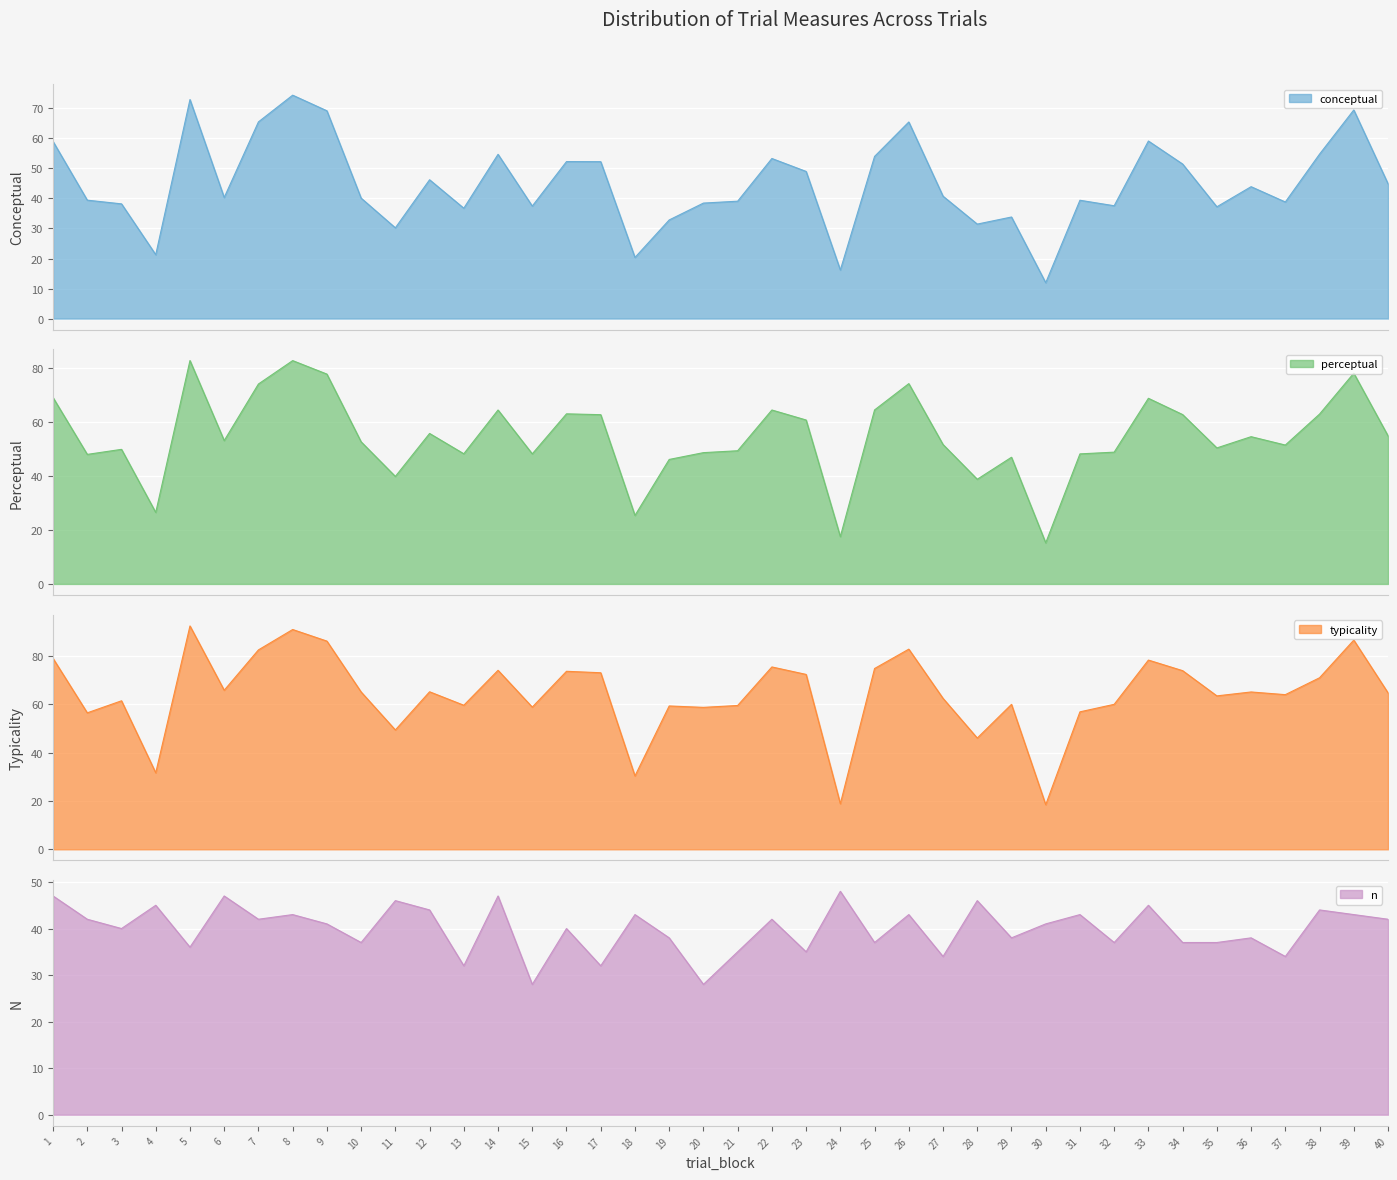

True or false: typicality and conceptual cross at least once.

False